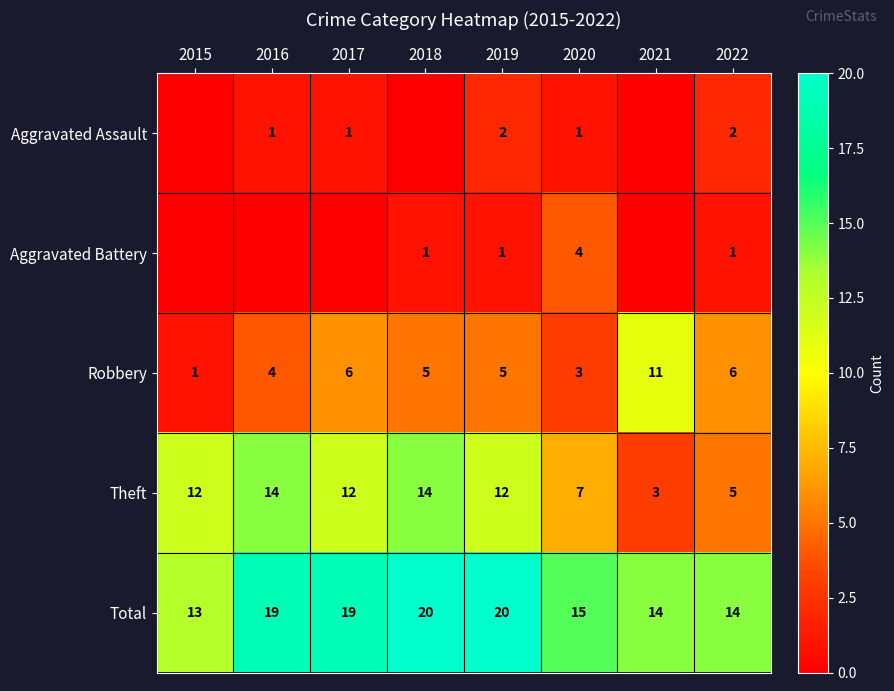

Is the value of Robbery at 2017 greater than the value of Total at 2020?

No